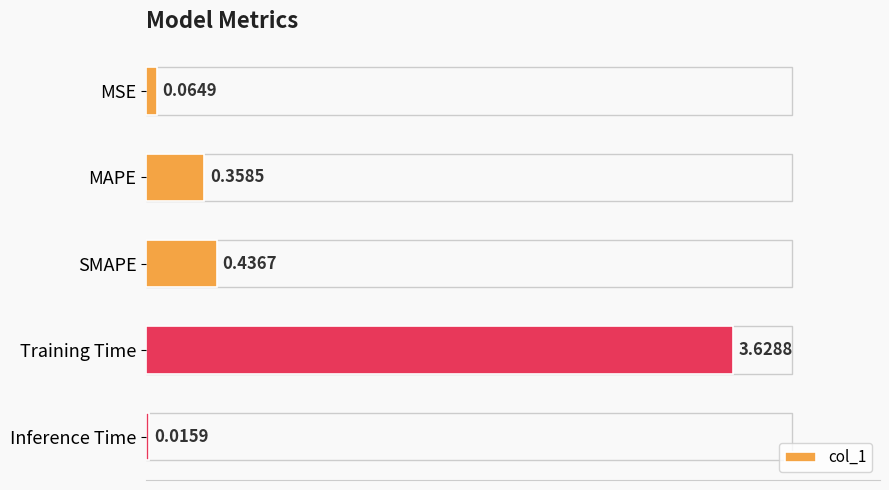

What is the average value?

0.9